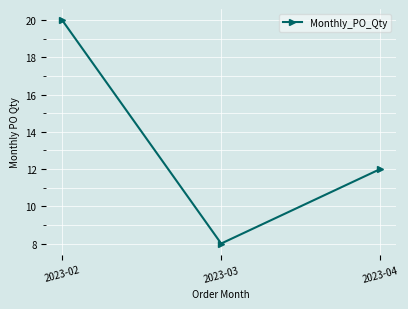

What is the ratio of the value at 2023-02 to the value at 2023-04?

1.7